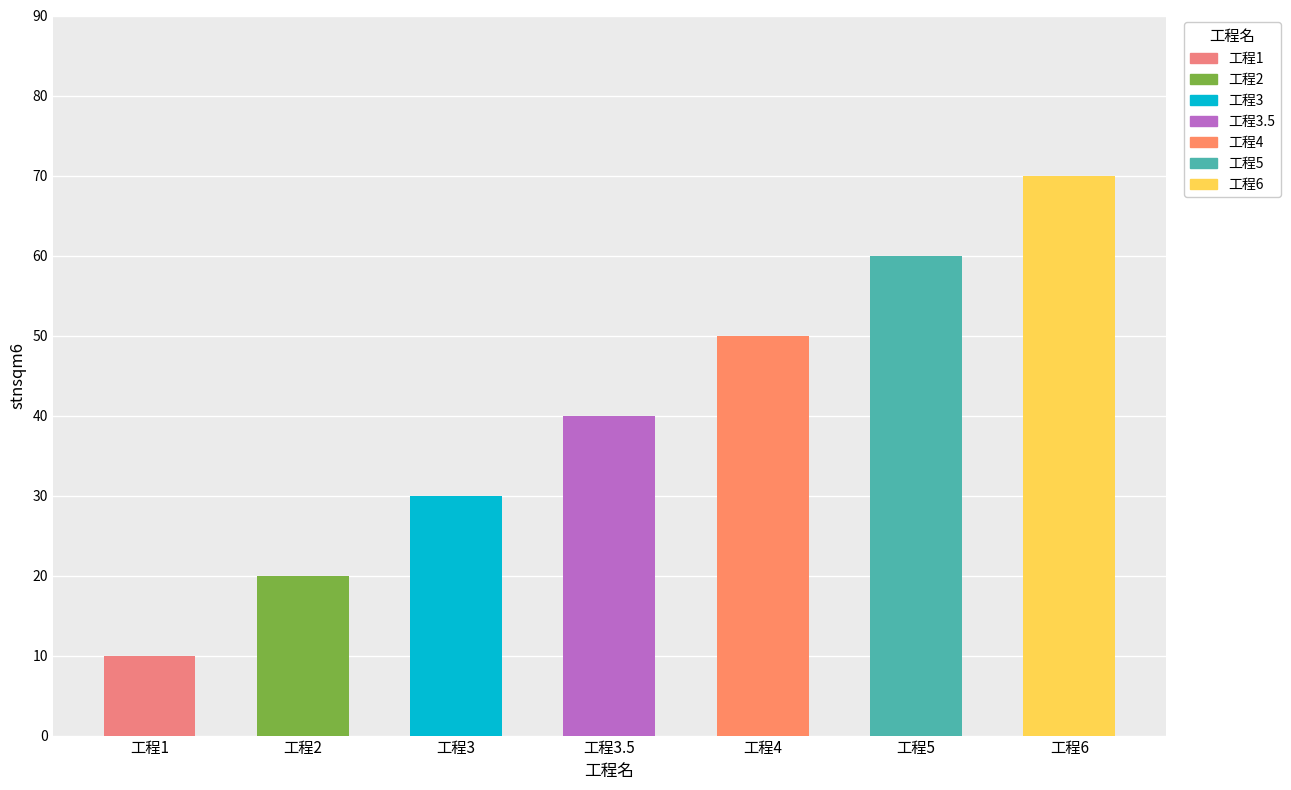

Reading left to right, transcribe all the data shown in this chart.

工程1=10	工程2=20	工程3=30	工程3.5=40	工程4=50	工程5=60	工程6=70